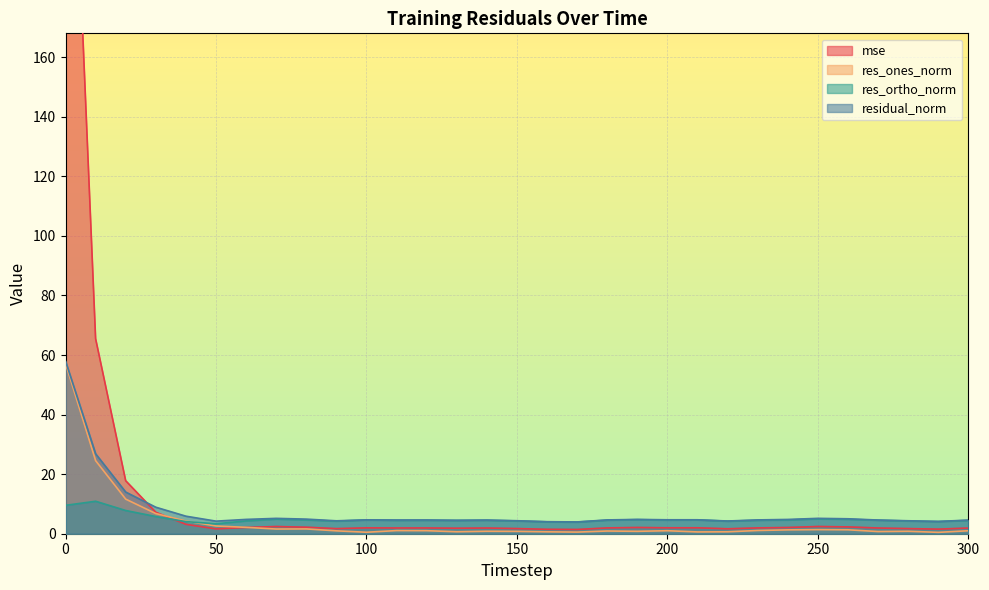

How many values in the residual_norm series exceed 4?

30